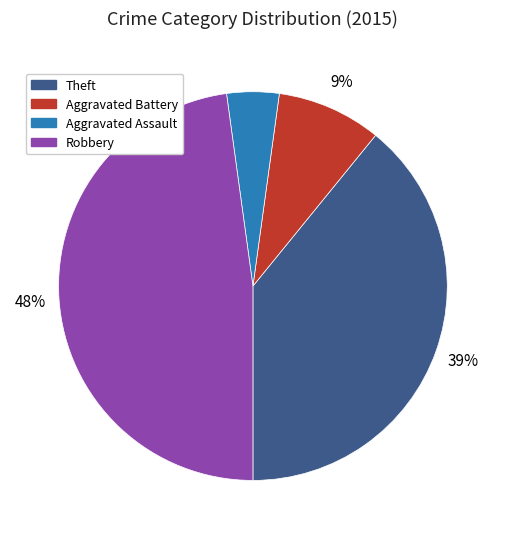

Does any single category account for the majority?

No